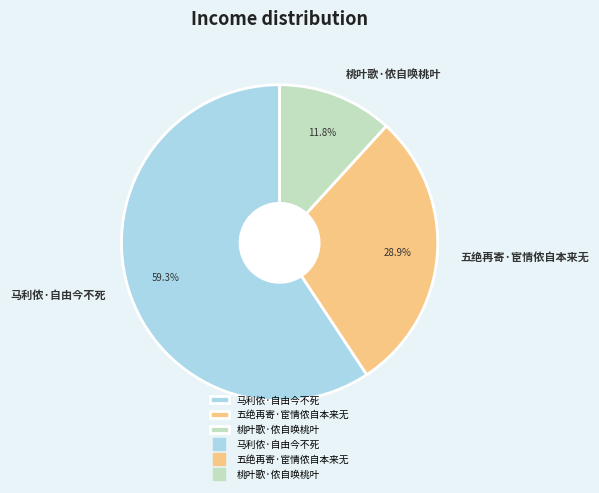

To the nearest percent, what portion does 马利侬·自由今不死 represent?

59%